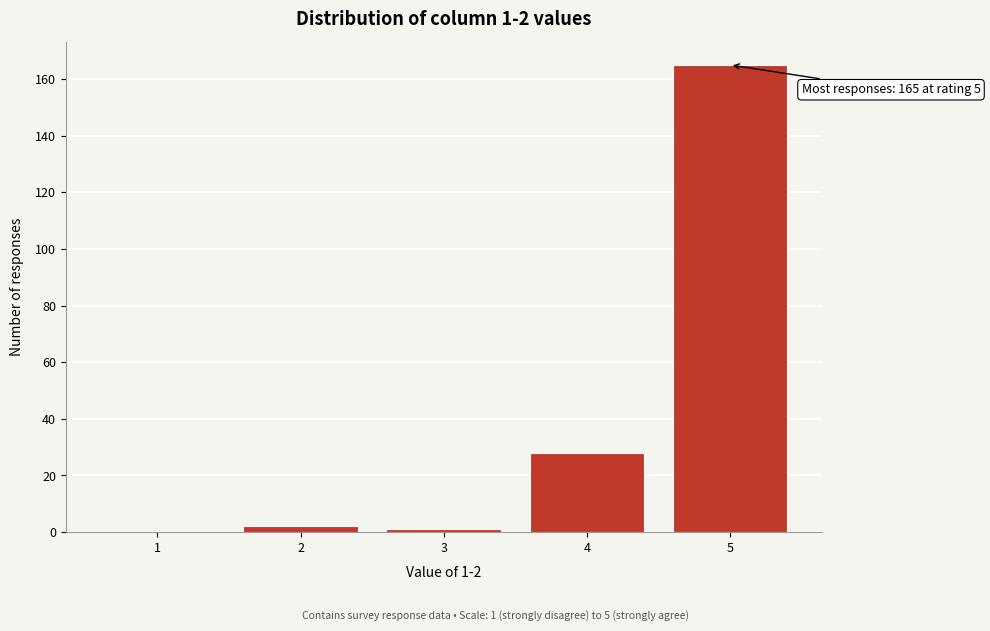

Over which range of the x-axis is the bar tallest?

4.5 to 5.5